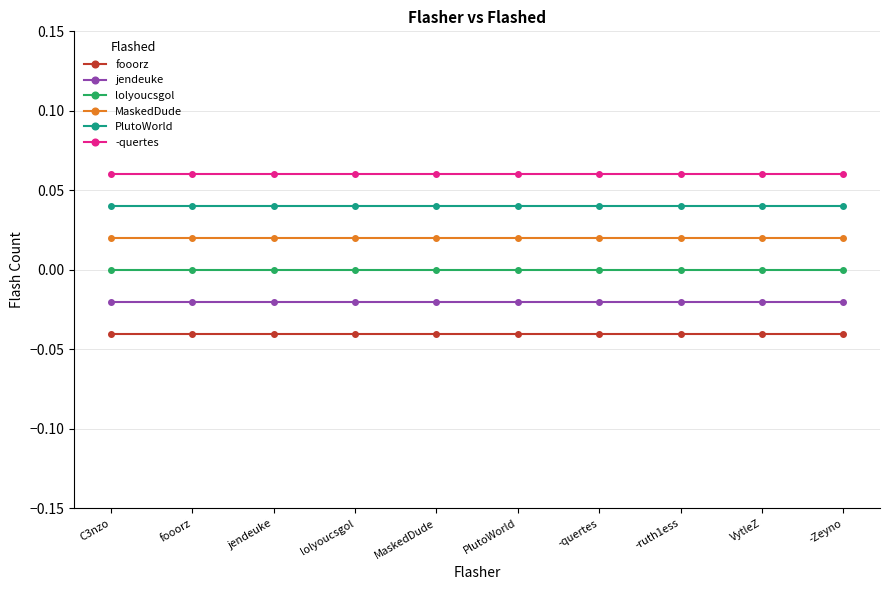

Between -quertes and C3nzo, which is larger?

-quertes